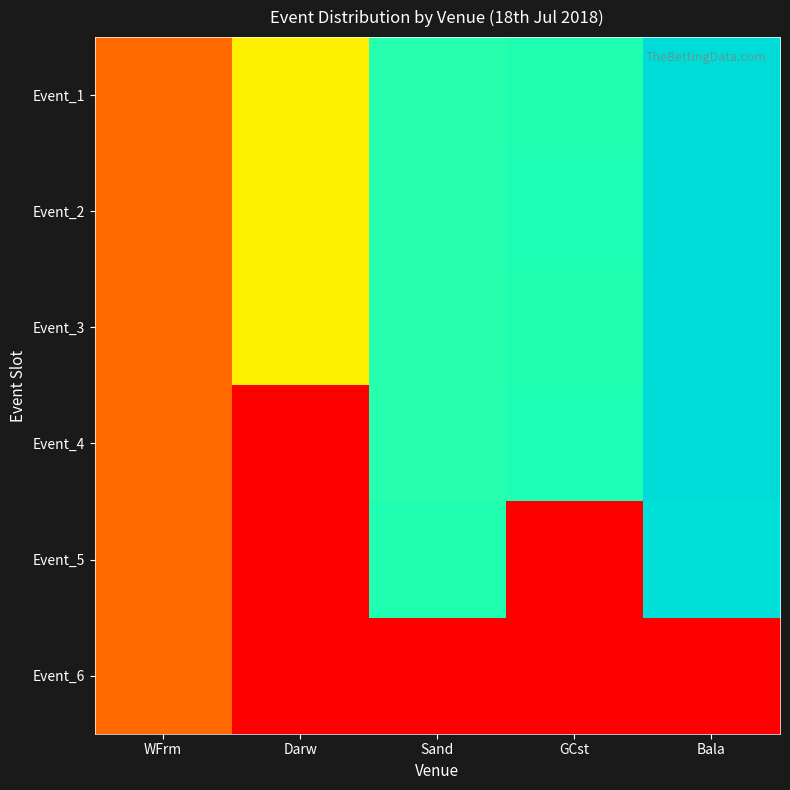

What is the greatest value displayed?

81.5